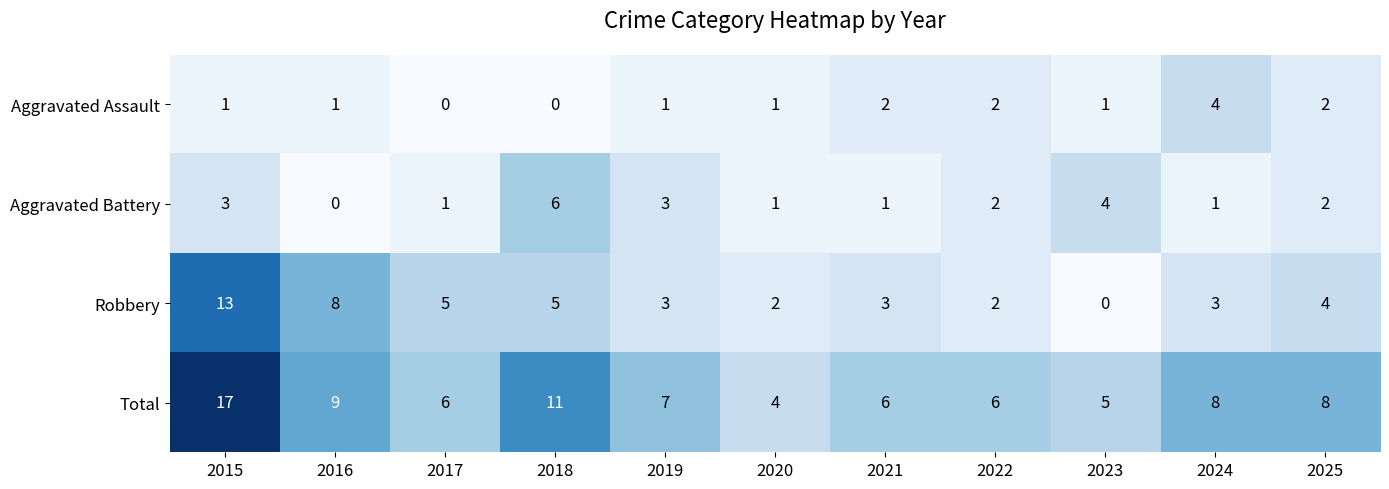

Between 2019 and 2023, which series saw the biggest shift?

Robbery